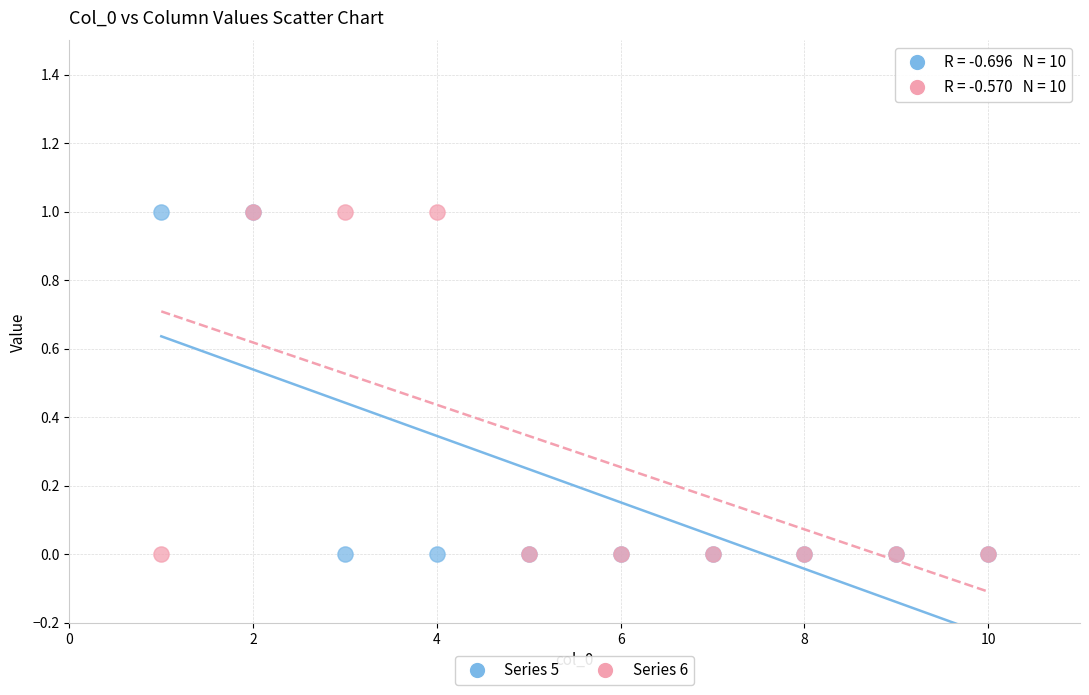

What are all the series names shown in the legend?

Series 5, Series 6